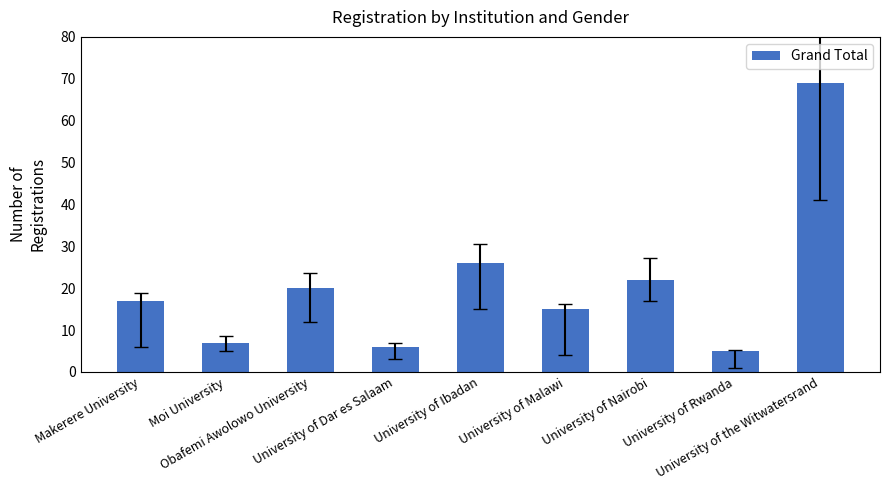

List the labels in order of value, smallest first.

University of Rwanda, University of Dar es Salaam, Moi University, University of Malawi, Makerere University, Obafemi Awolowo University, University of Nairobi, University of Ibadan, University of the Witwatersrand